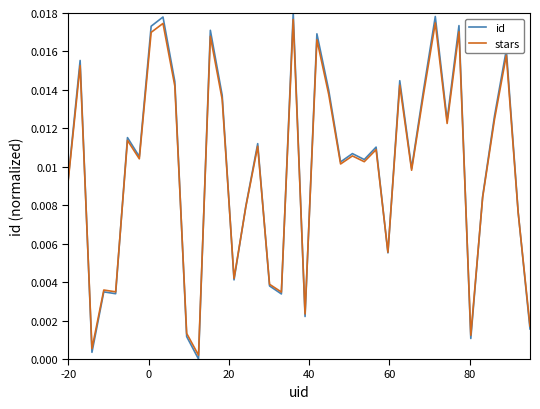

How many lines are shown in the chart?

2